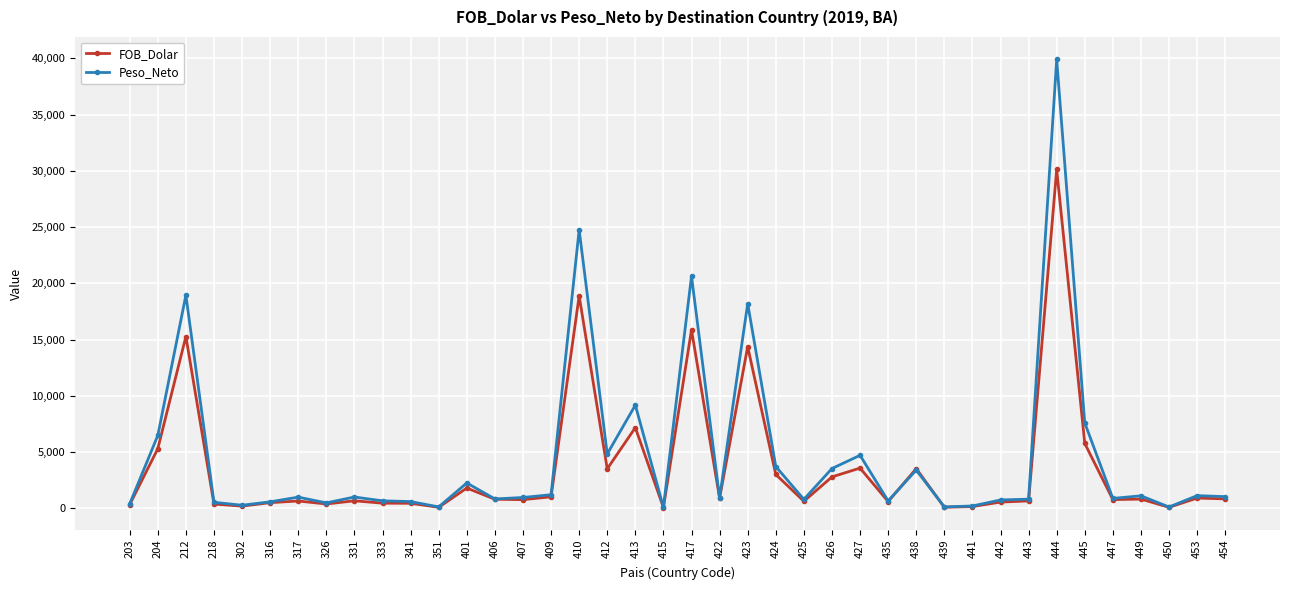

True or false: Peso_Neto has more than 1 interior local peaks.

True